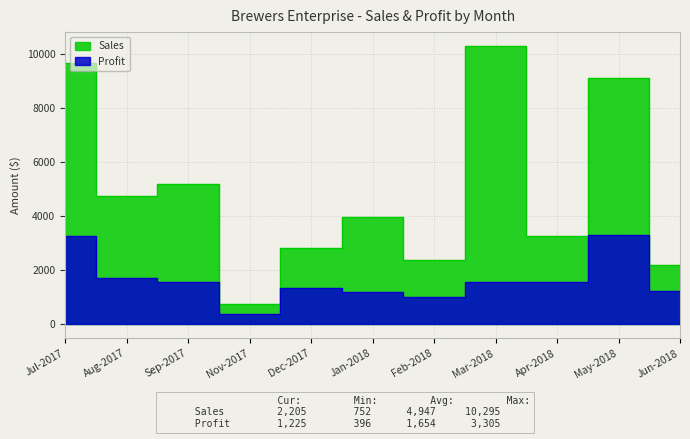

The Profit series shows 1570 at Sep-2017. True or false?

True